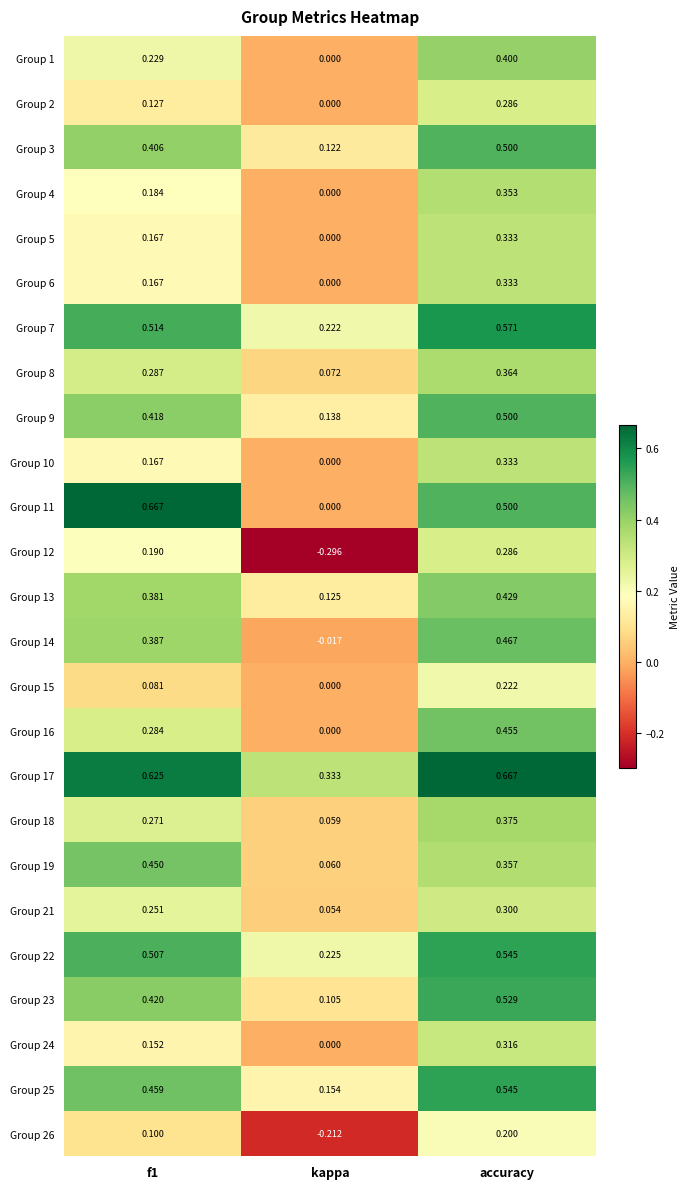

Is the value of Group 6 at f1 greater than the value of Group 13 at accuracy?

No